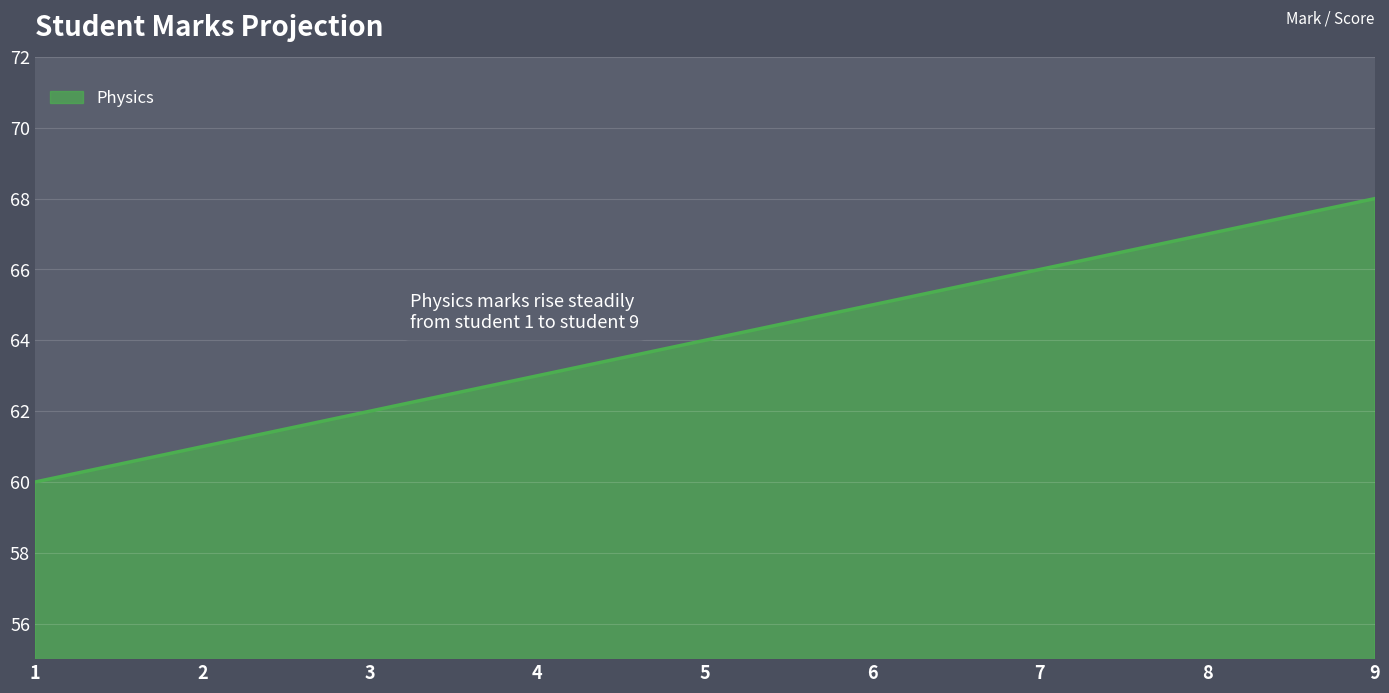

What is the change in value from 3 to 5?

+2